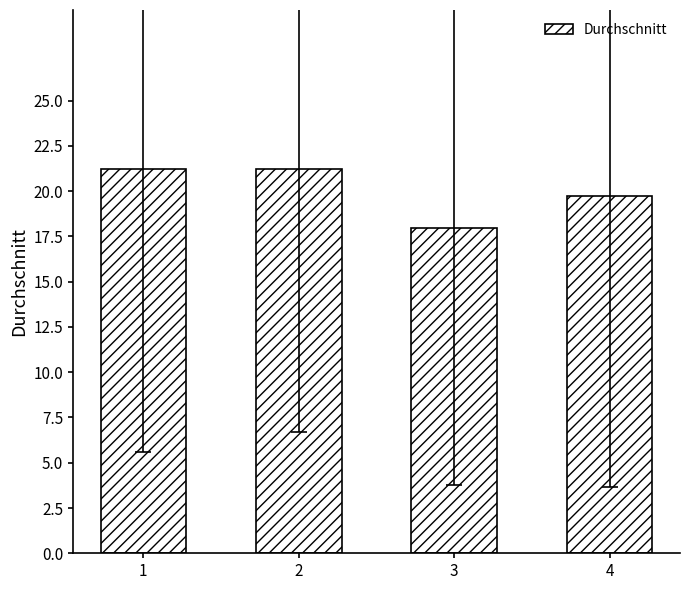

Approximately how many times larger is the value at 3 compared to 4?

0.9